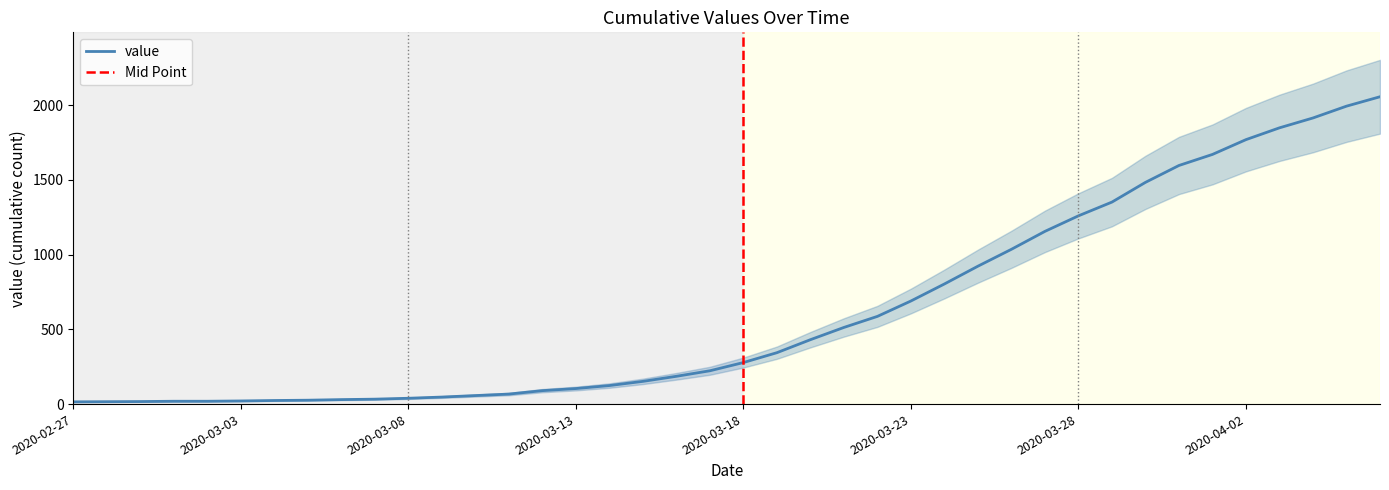

True or false: there are more than 1 points higher than both neighbors.

False